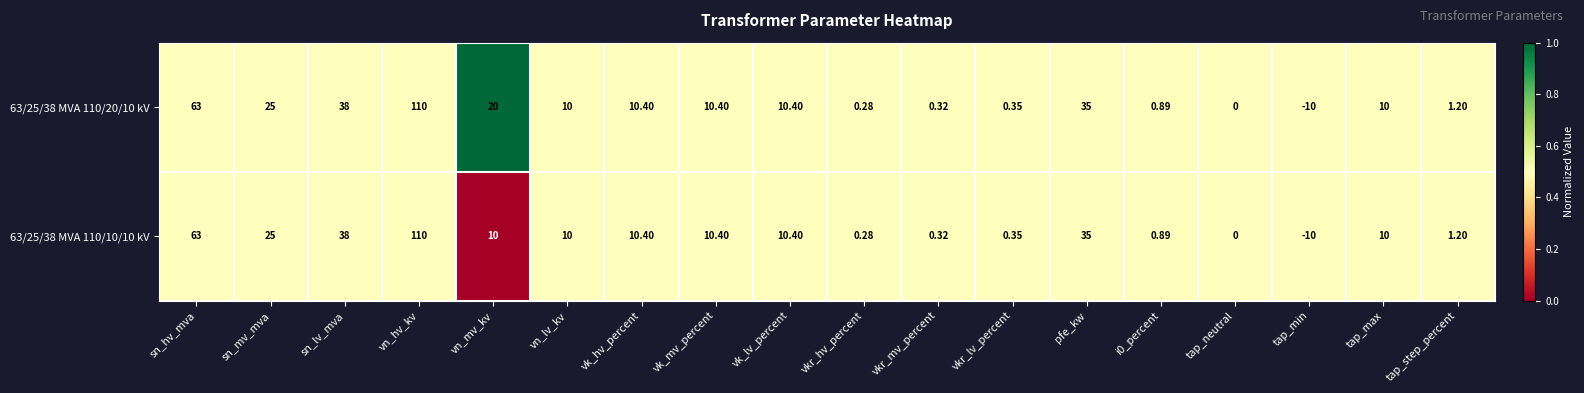

What is the total value across all series at i0_percent?

1.8